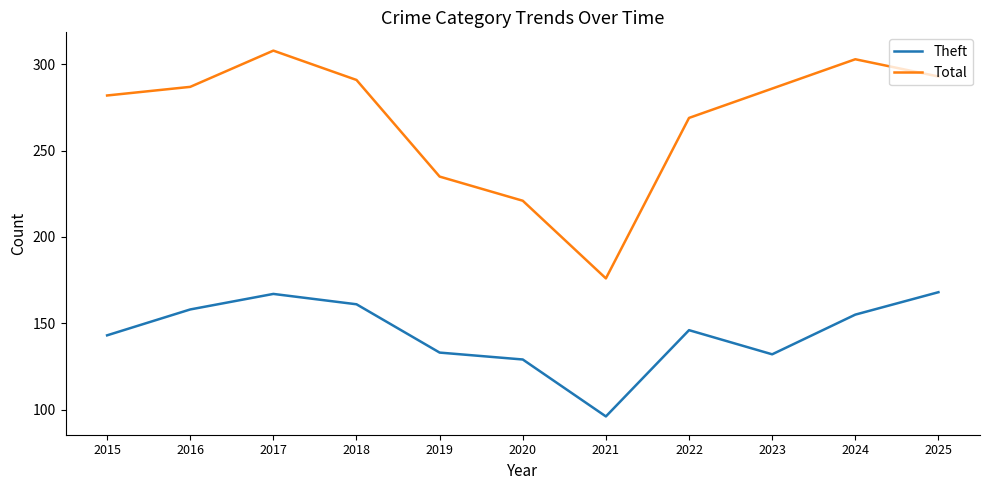

True or false: Theft and Total intersect in this chart.

False